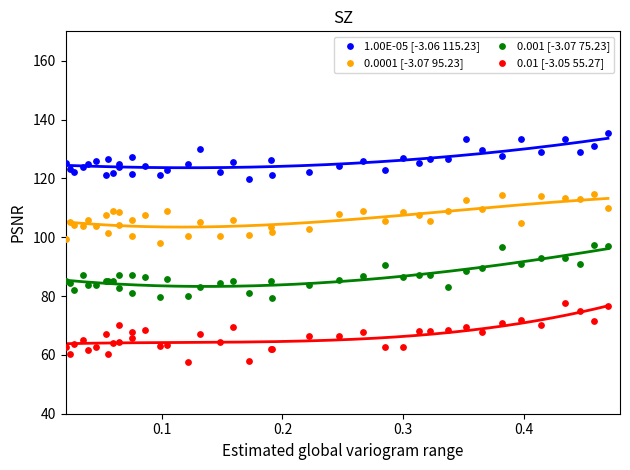

What is the X range (max minus min) for the scatter plot?

0.5